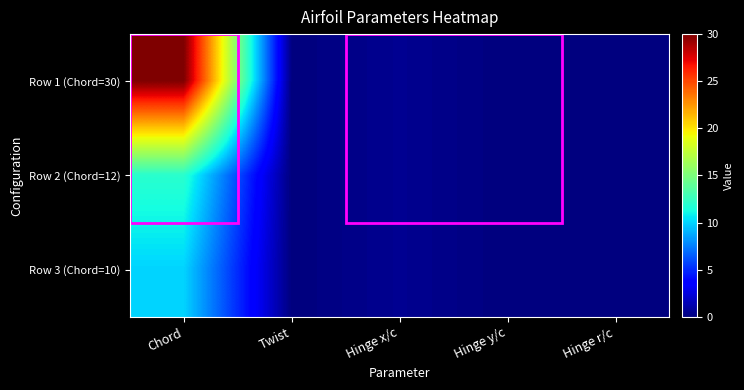

How many data points does each series have?

5